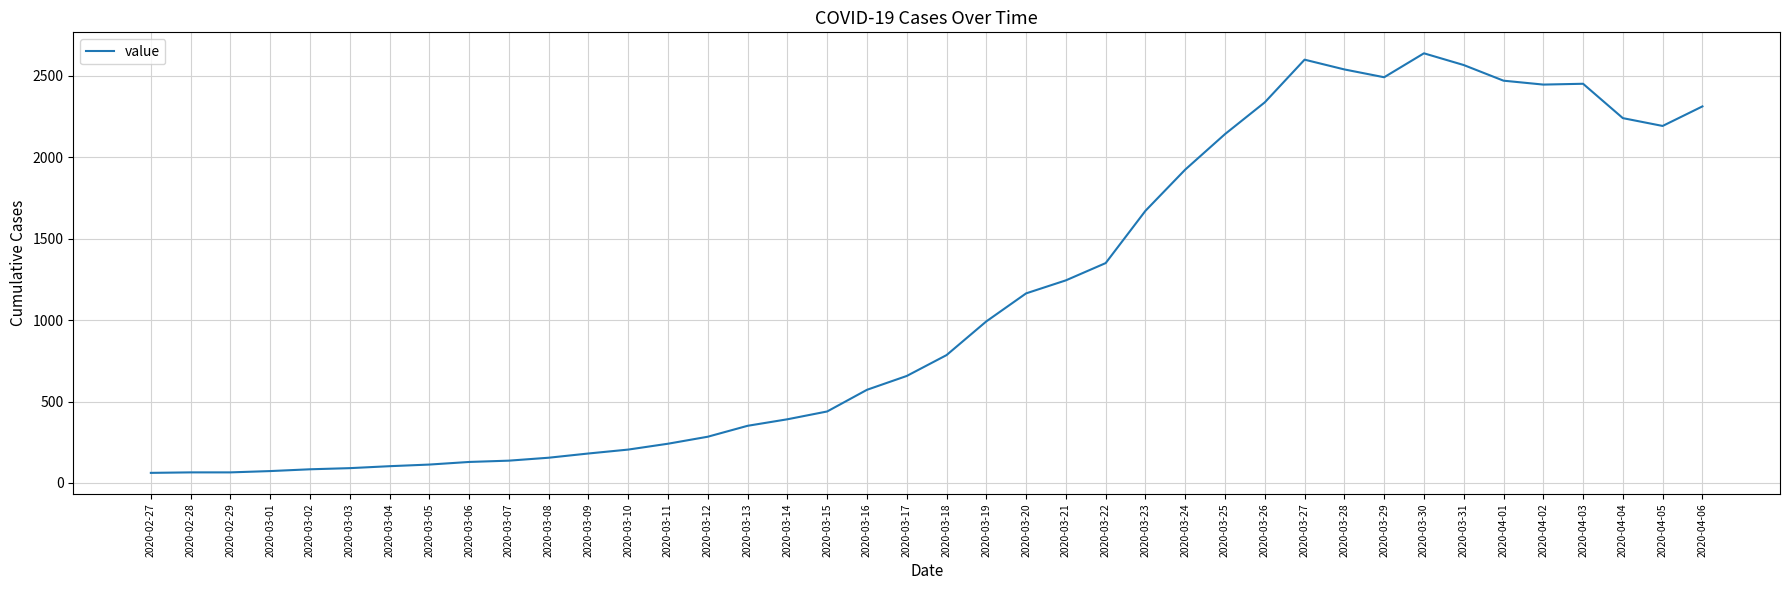

At which category does the chart reach its peak across all series?

2020-03-30